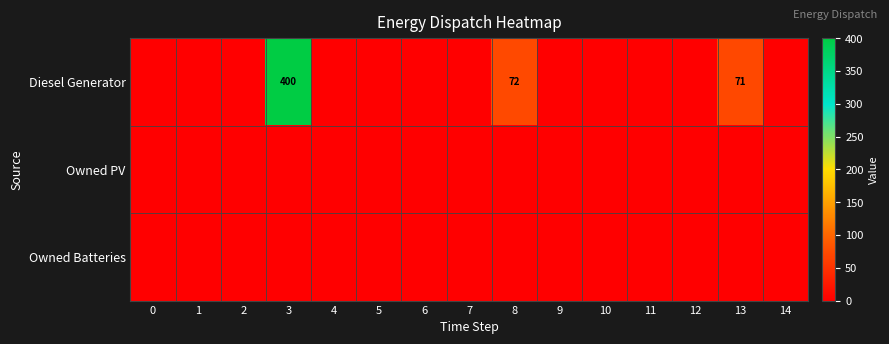

Is it true that Diesel Generator equals 72 at 8?

True